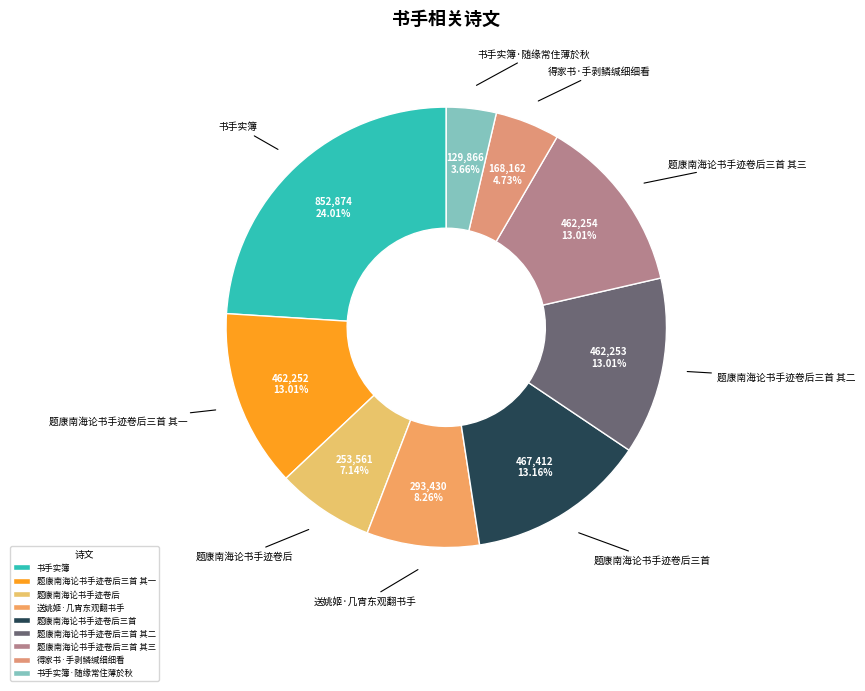

True or false: 得家书·手剥鳞缄细细看 accounts for 5% of the total.

True